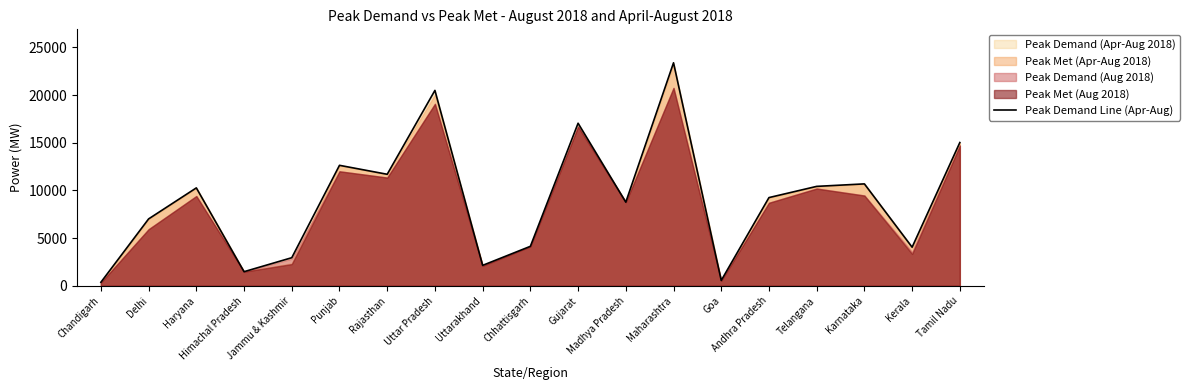

What is the maximum value shown in the chart?

23395